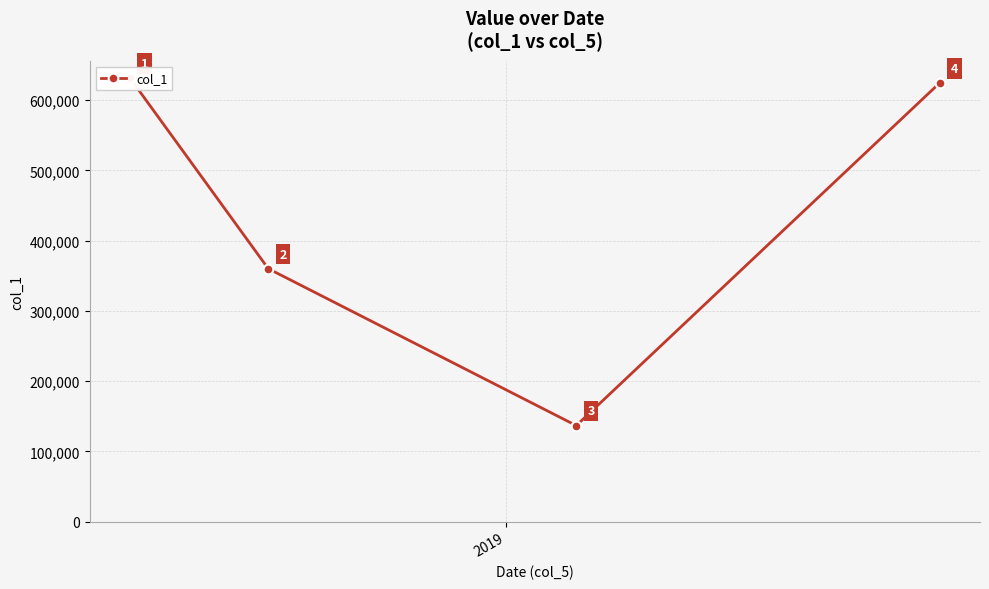

How many interior local valleys (lower than both neighbors) does the data have?

1